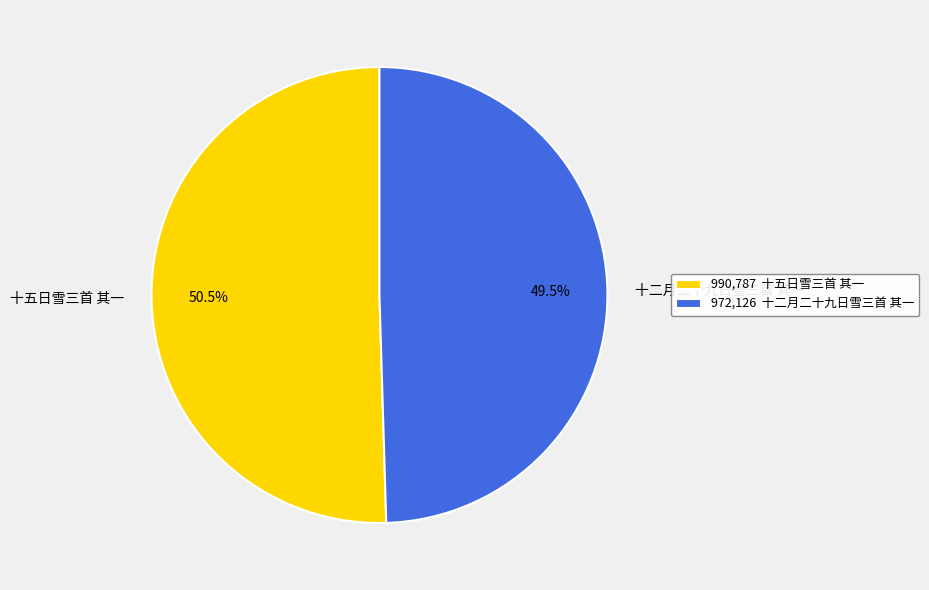

What is the total percentage of 十二月二十九日雪三首 其一 and 十五日雪三首 其一?

100.0%